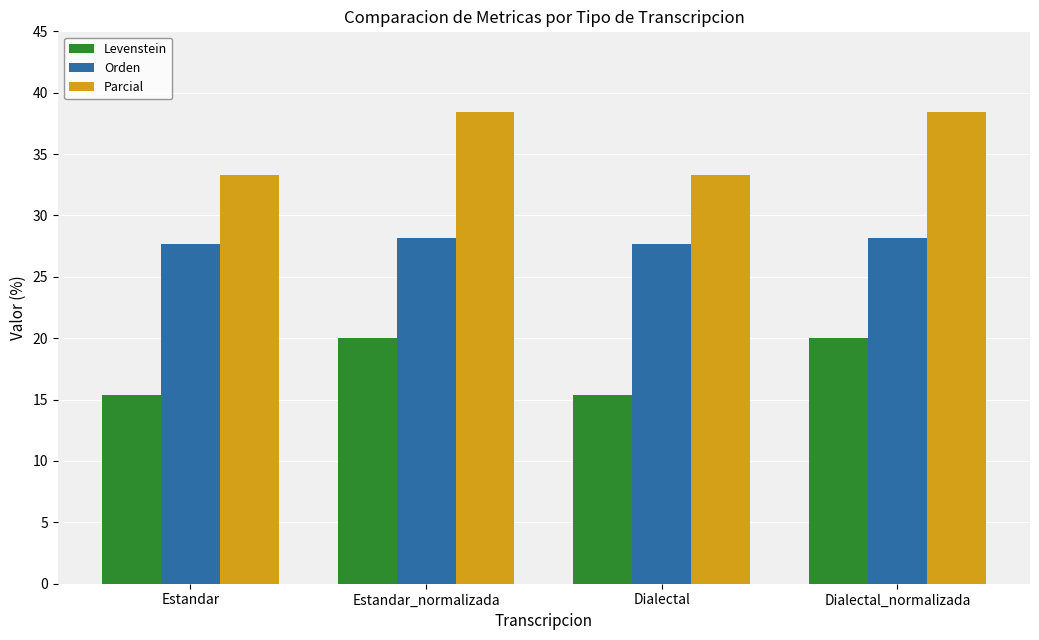

What position from the right is Estandar?

4